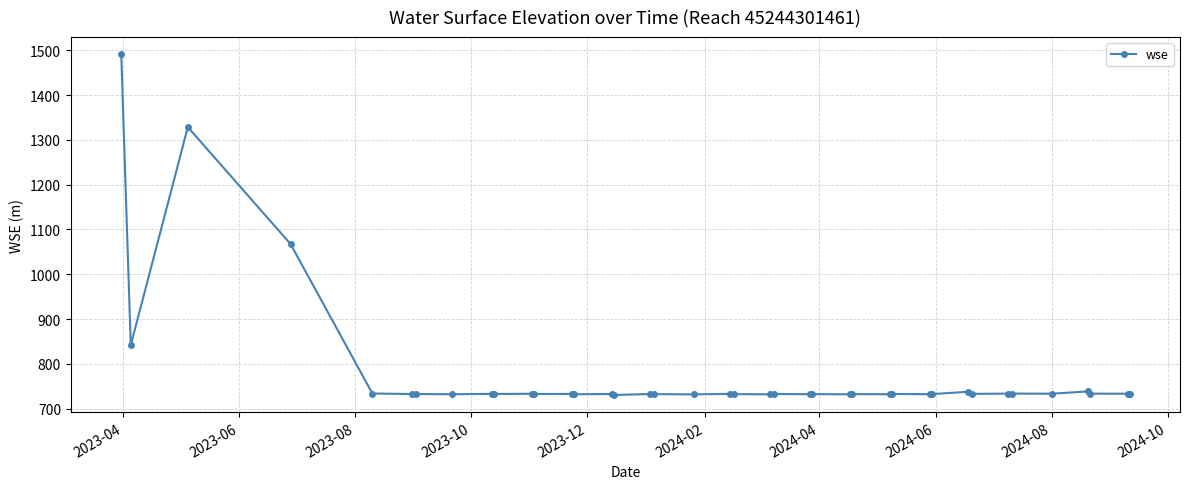

What is the value of the 37th point from the left?

738.4